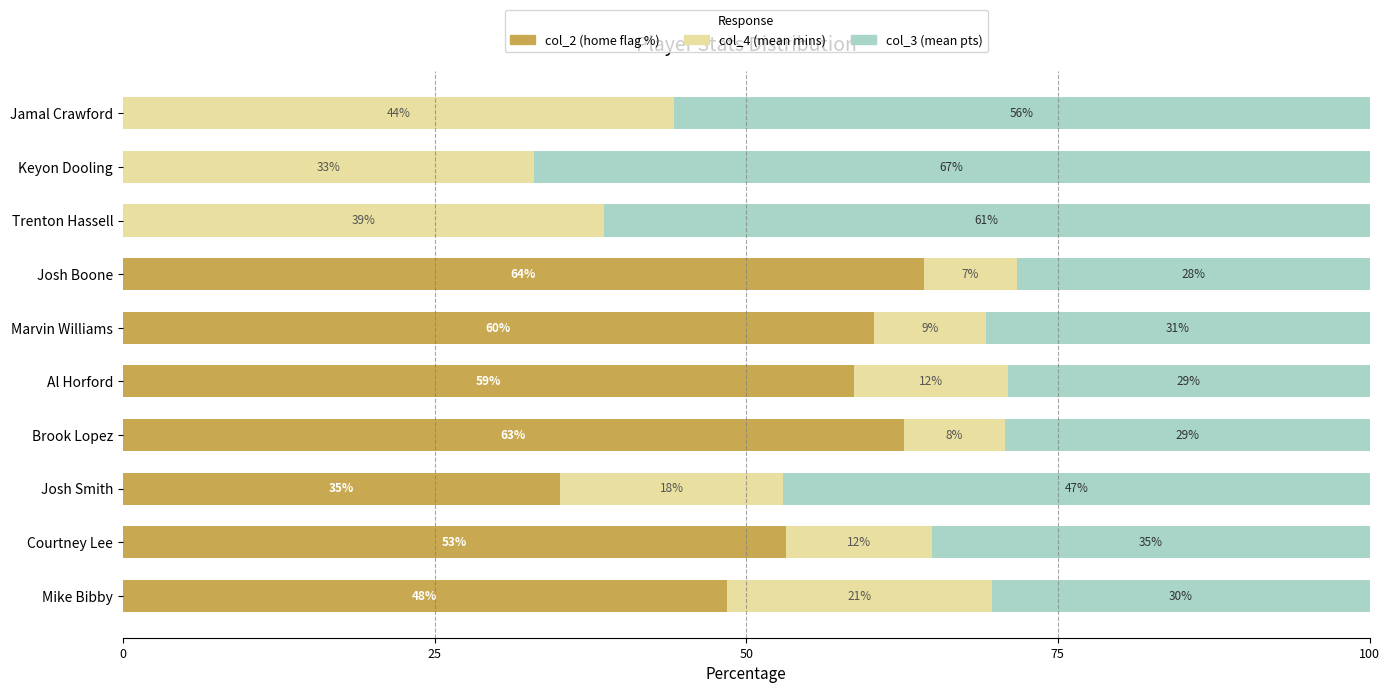

What are all the series names shown in the legend?

col_2 (home flag %), col_4 (mean mins), col_3 (mean pts)